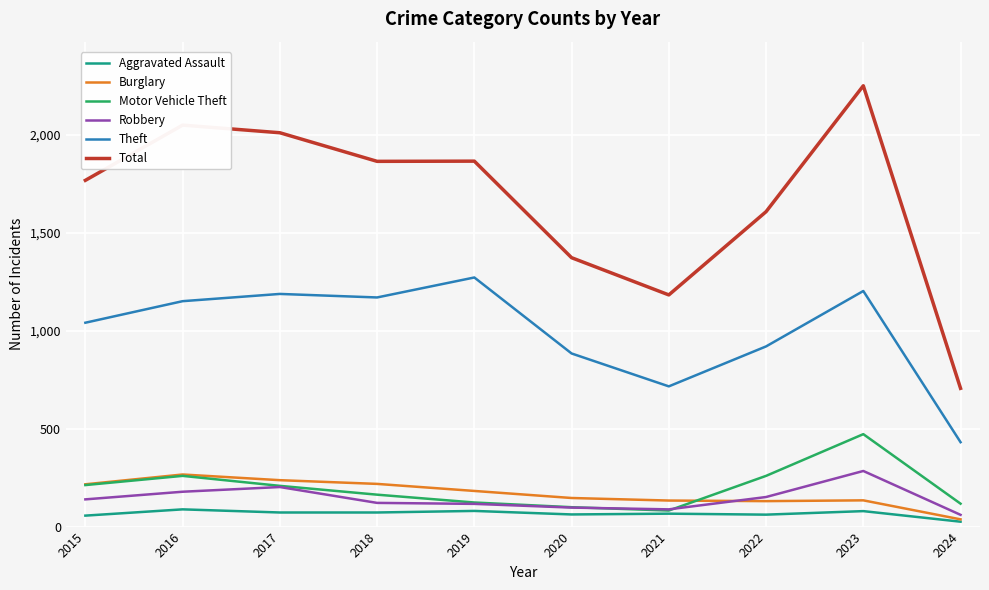

True or false: Robbery and Burglary intersect in this chart.

True